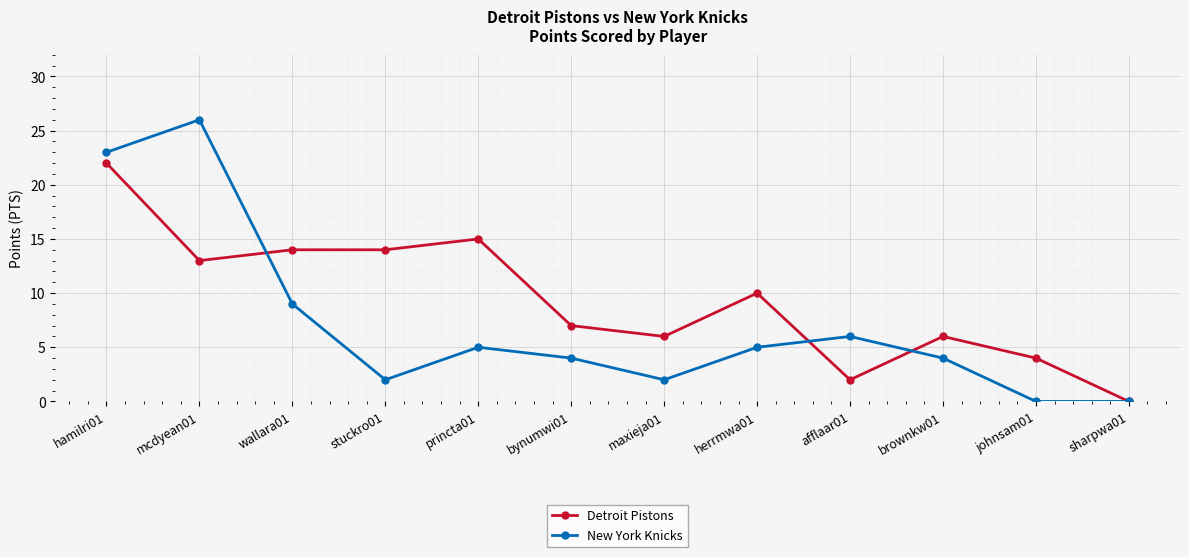

Which category has the highest value across all series?

mcdyean01